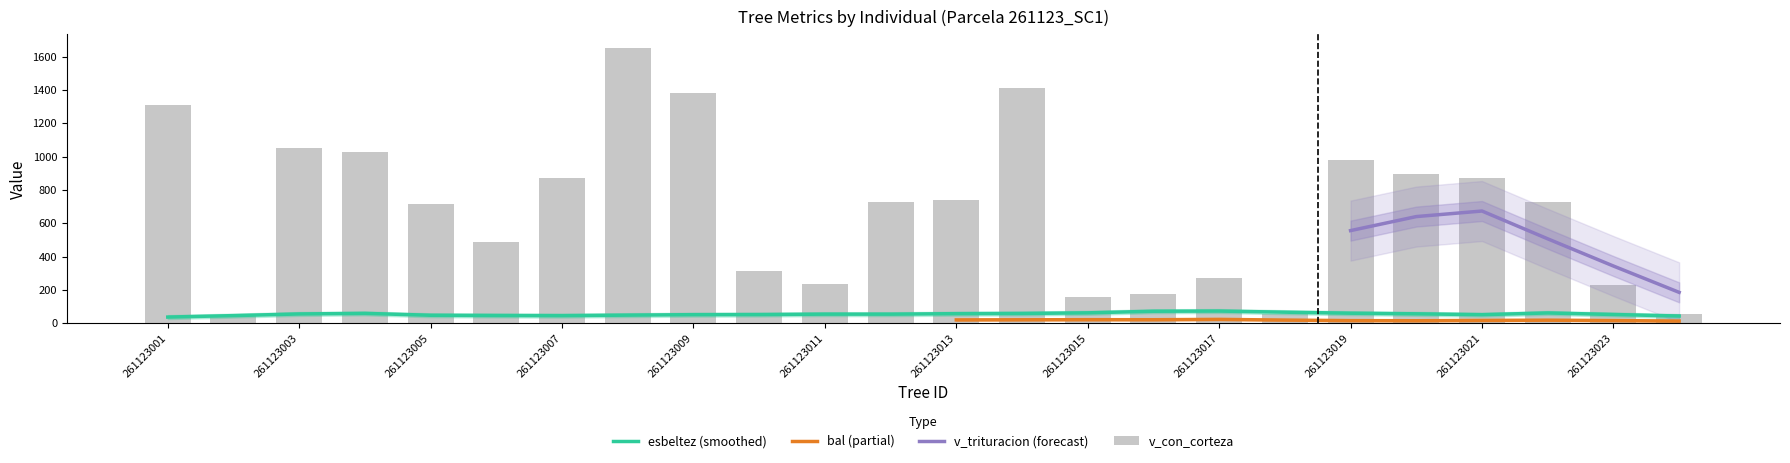

How many groups of bars are there?

24